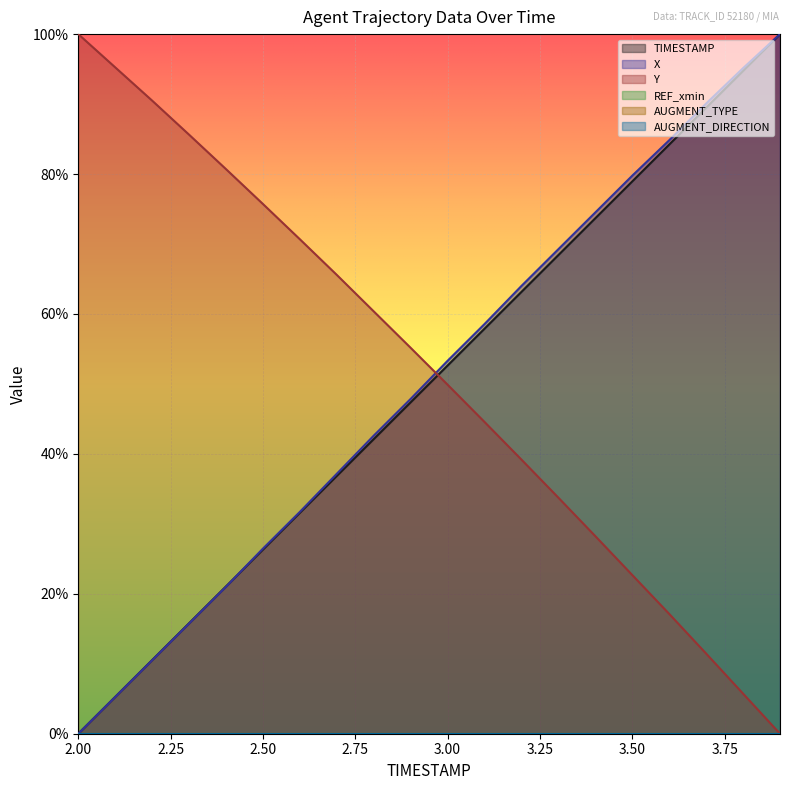

At how many categories does at least one series exceed 0?

20